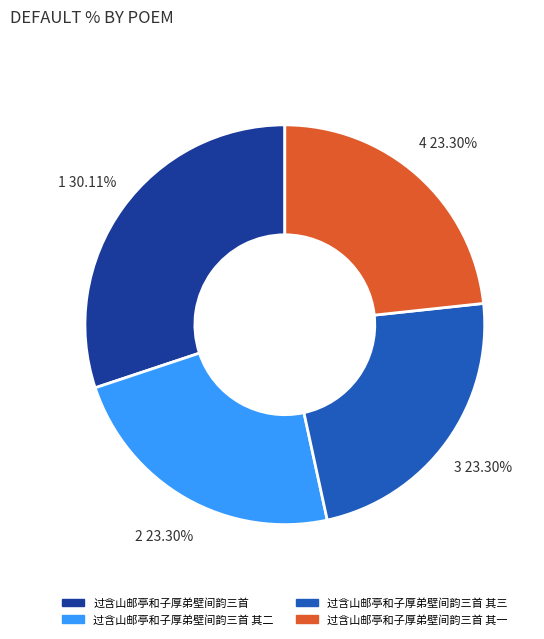

The 过含山邮亭和子厚弟壁间韵三首 其一 slice represents 32% of the pie. True or false?

False